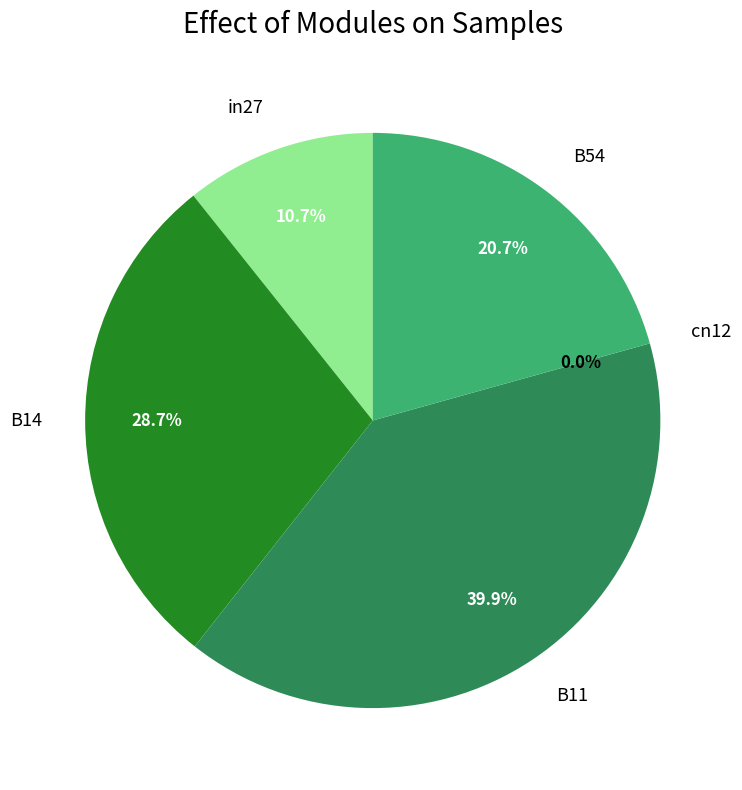

To the nearest percent, what percentage of the pie is B14?

29%